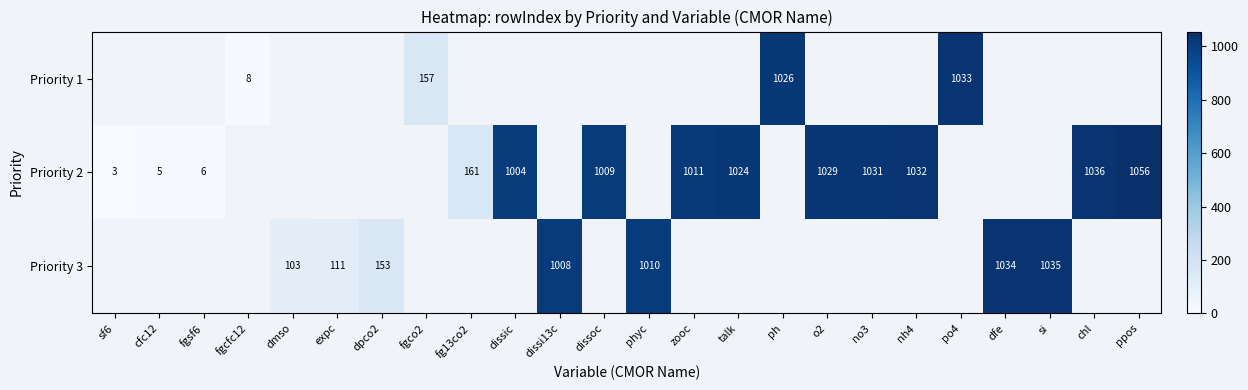

True or false: Priority 2 has a value of 314 at o2.

False